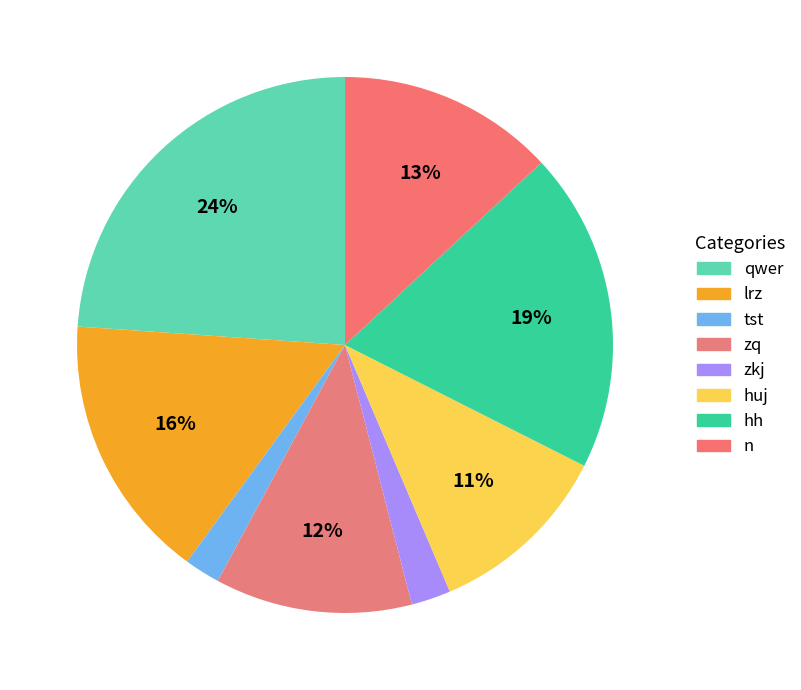

To the nearest percent, what is the difference between the largest and smallest slice percentages?

22%